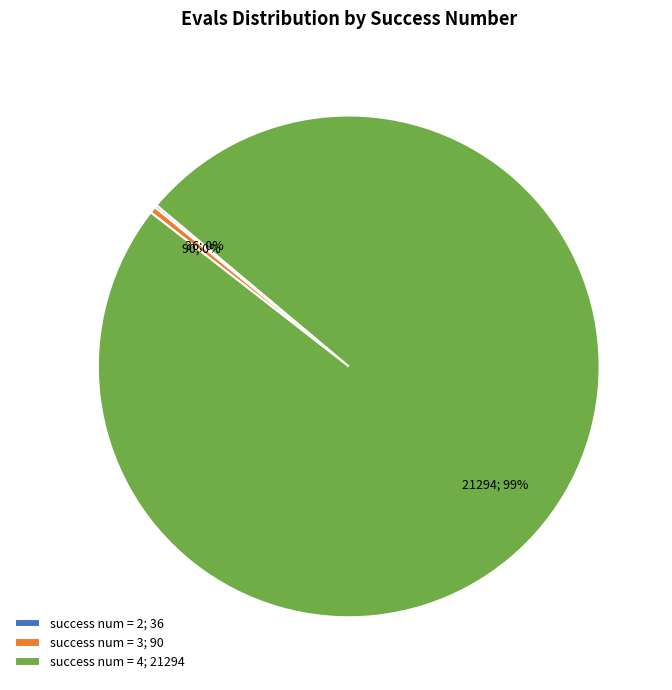

Which has a higher value, success num = 4; 21294 or success num = 3; 90?

success num = 4; 21294